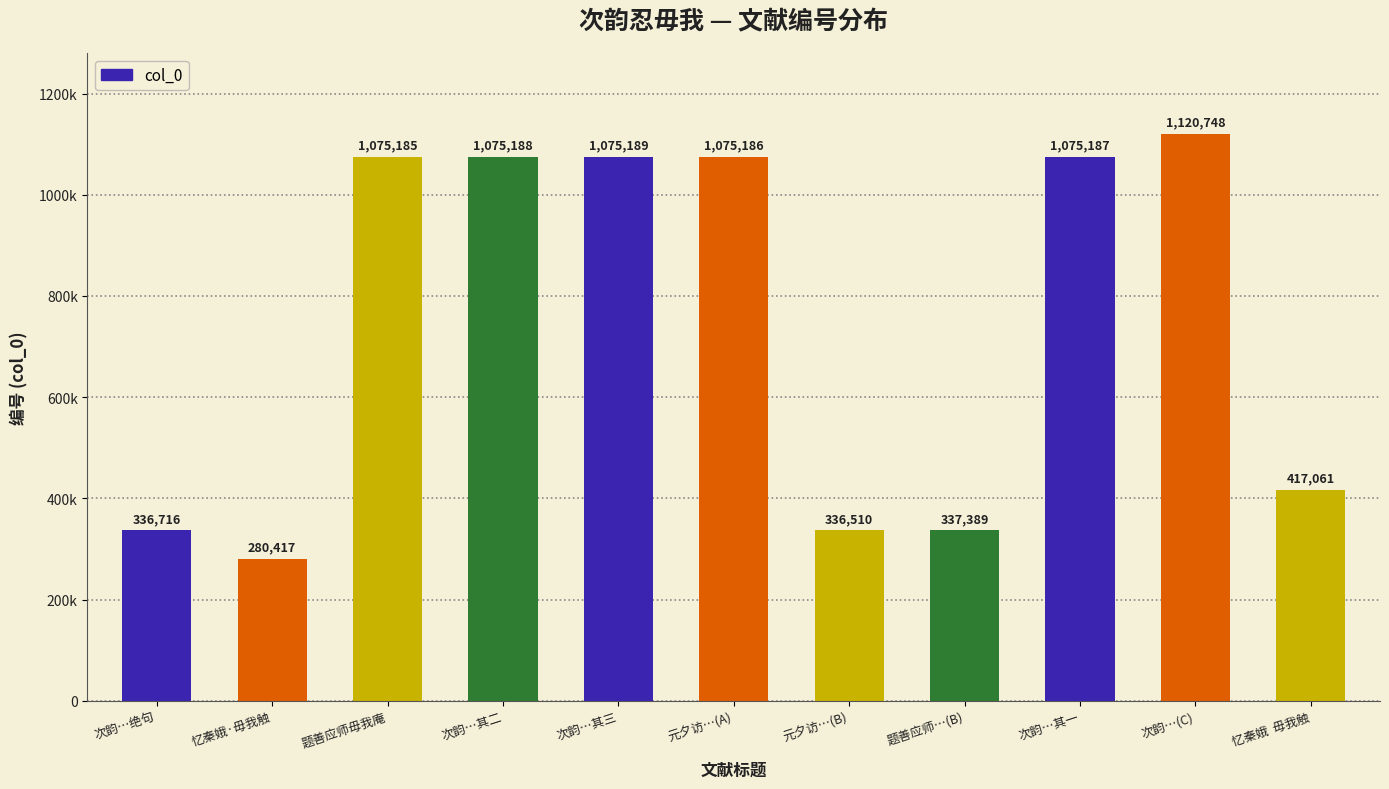

What is the difference between the maximum and minimum values?

840331